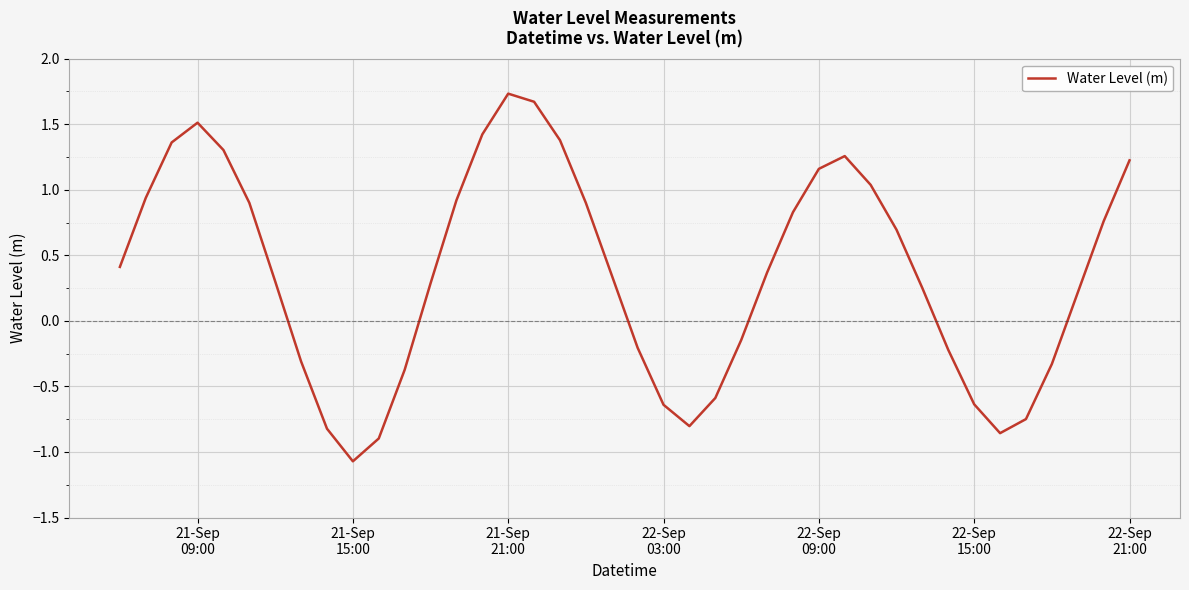

What is the greatest value displayed?

1.7